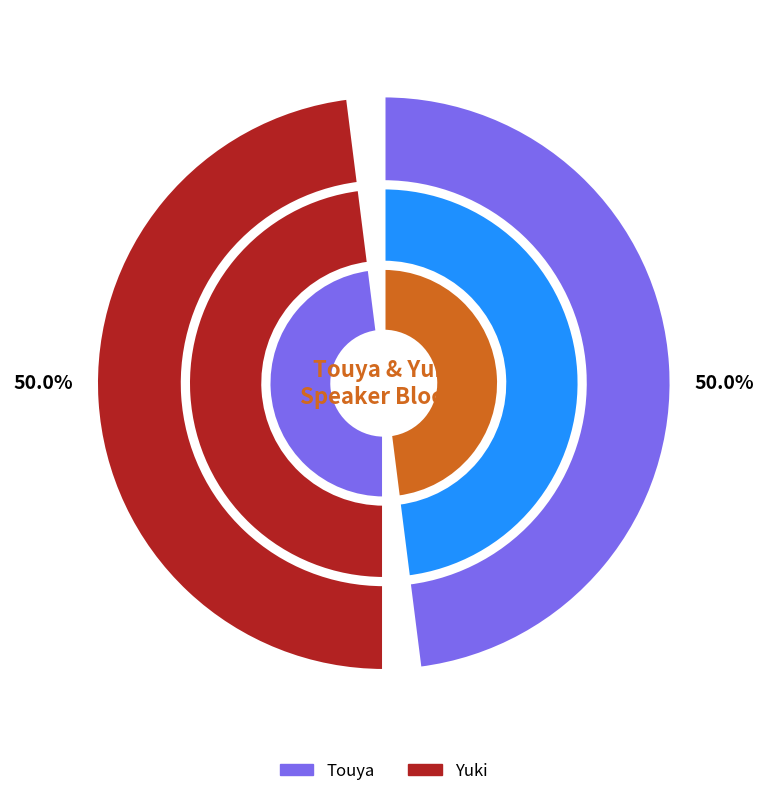

Is it true that Touya is 15% of the pie?

False